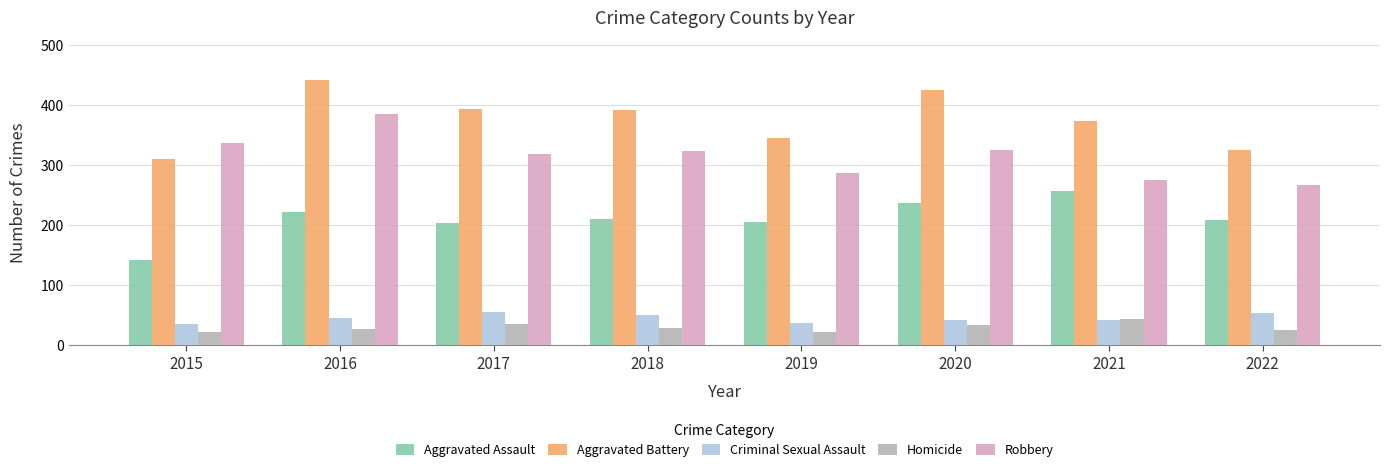

At 2016, list the series in order from smallest to largest.

Homicide, Criminal Sexual Assault, Aggravated Assault, Robbery, Aggravated Battery